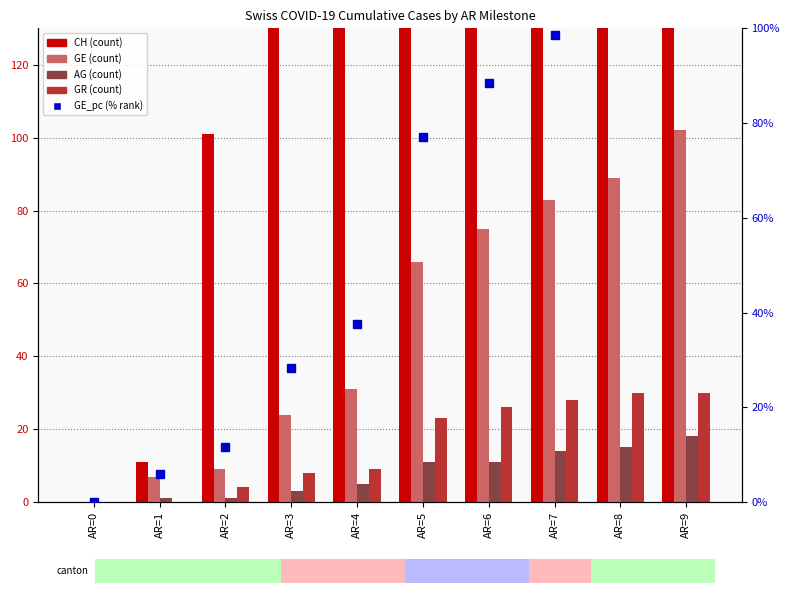

How many groups of bars are there?

10